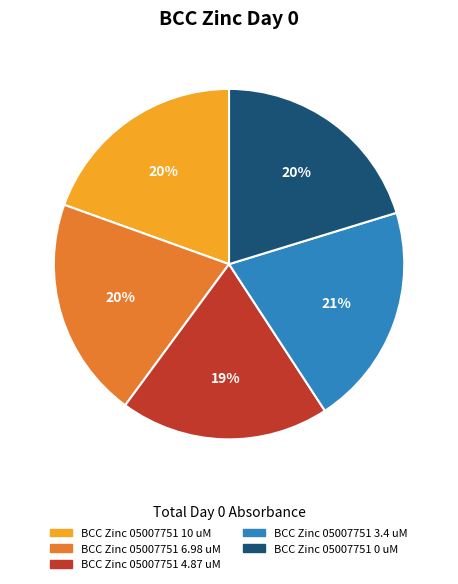

The BCC Zinc 05007751 10 uM slice represents 26% of the pie. True or false?

False